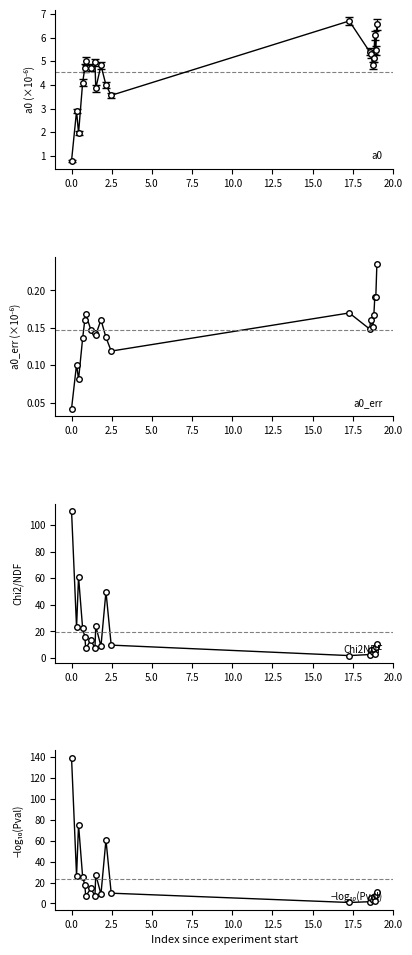

True or false: Chi2NDF and −log₁₀(Pval) intersect in this chart.

True